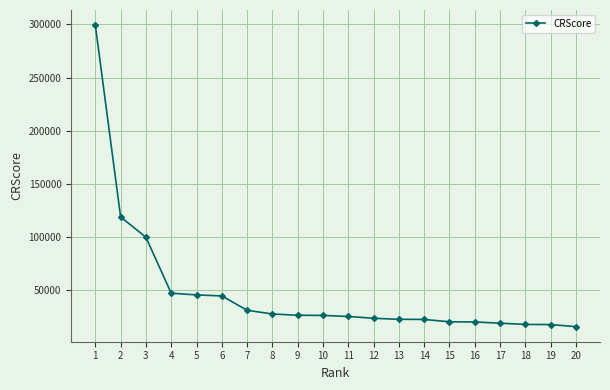

How many categories are shown in the chart?

20